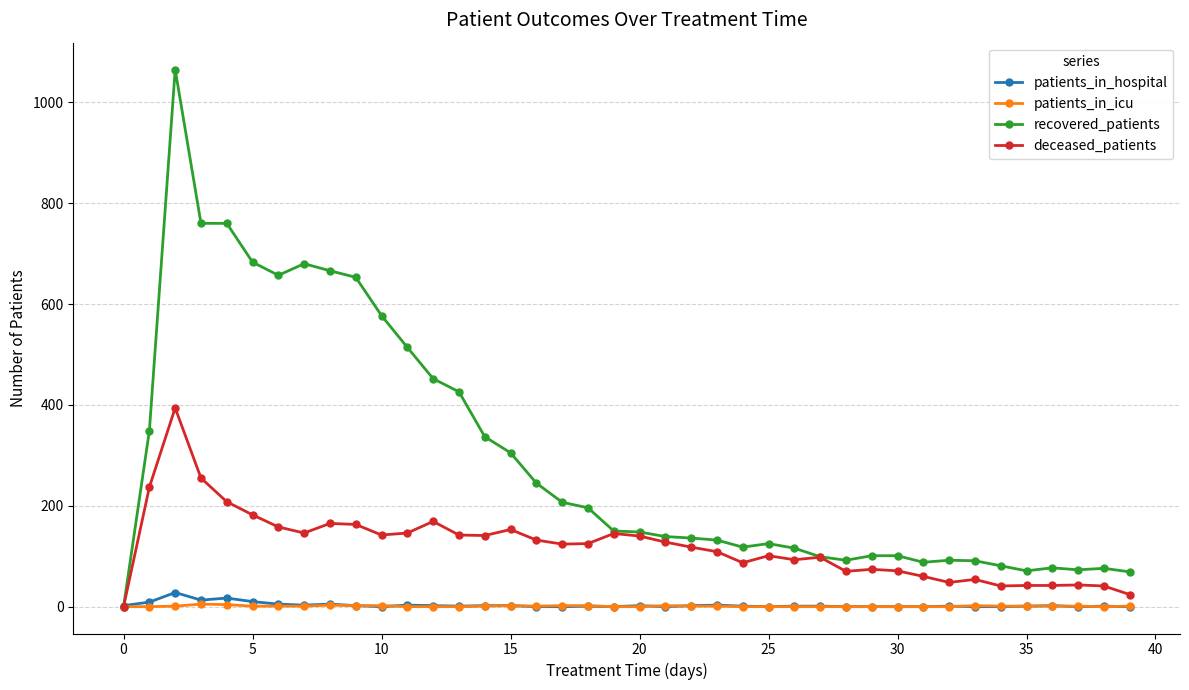

How many distinct data groups are displayed?

4